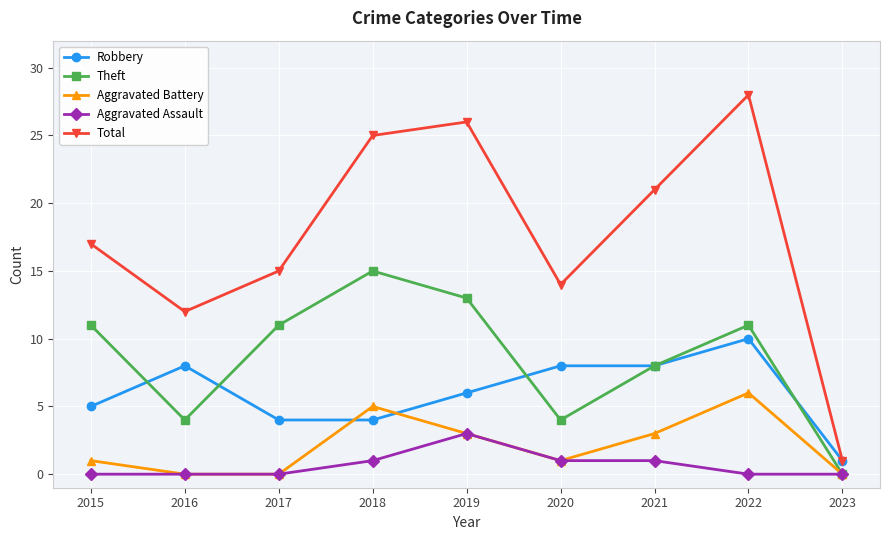

How many values in the Total series are below 17?

4